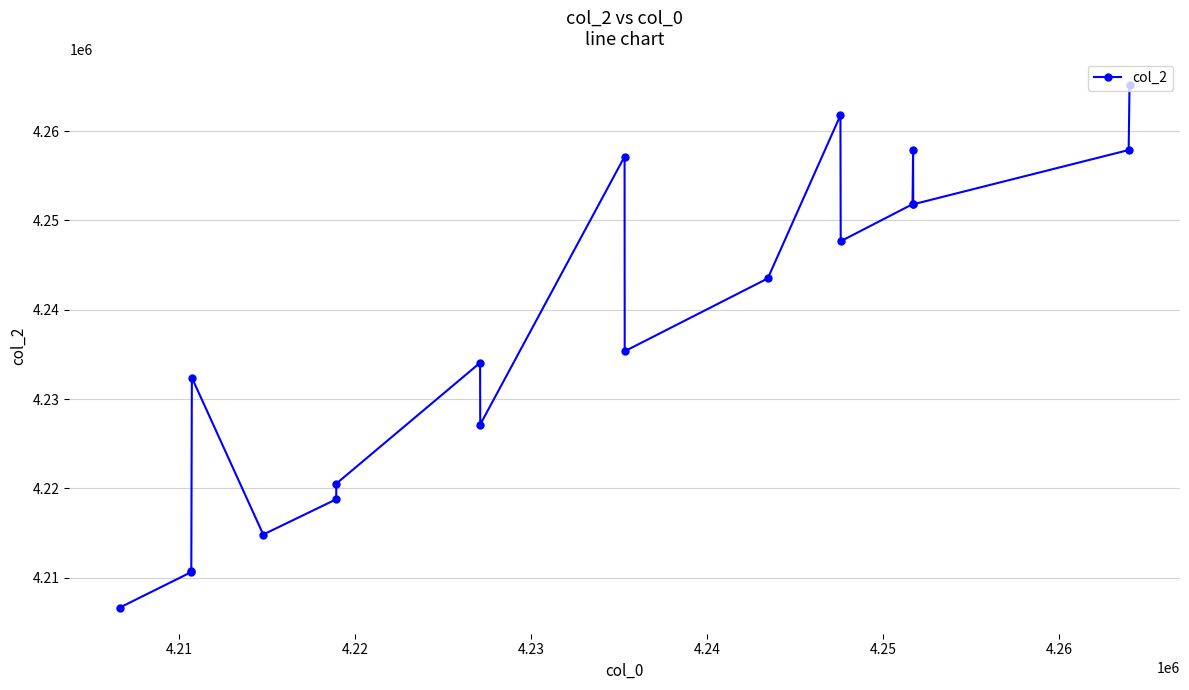

True or false: the data has more than 0 interior local peaks.

True